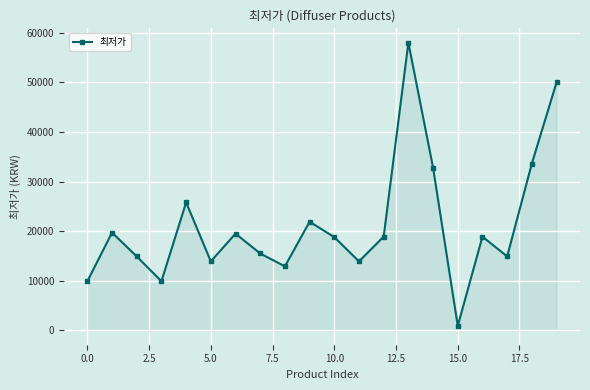

What is the sum of all values?

424640